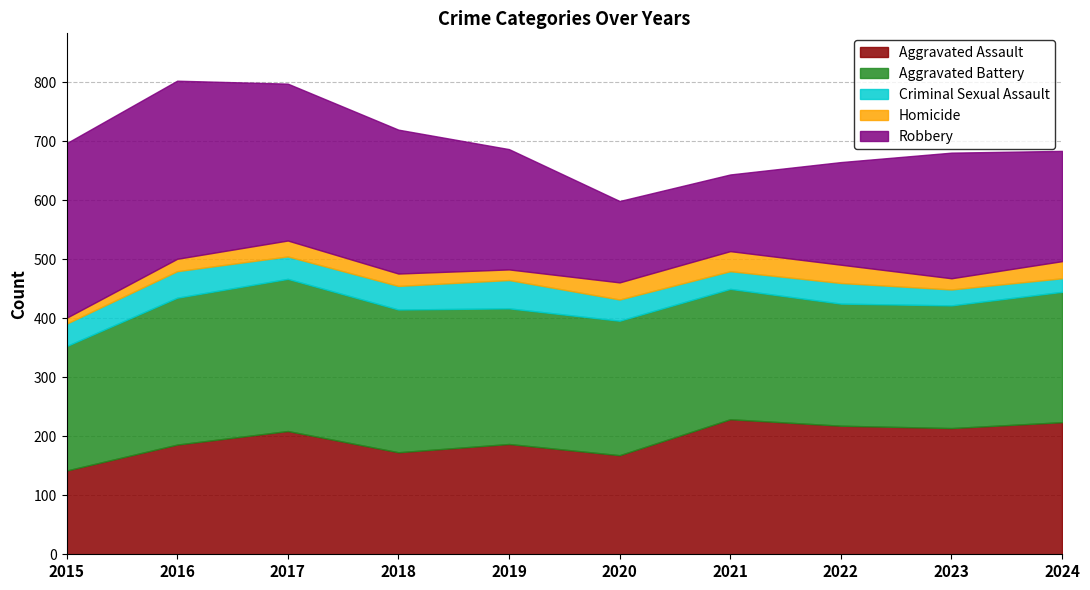

What is the total value across all series at 2017?

798